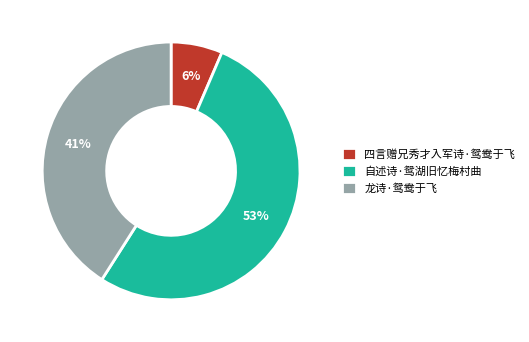

To the nearest percent, what percentage of the pie is 龙诗·鸳鸯于飞?

41%